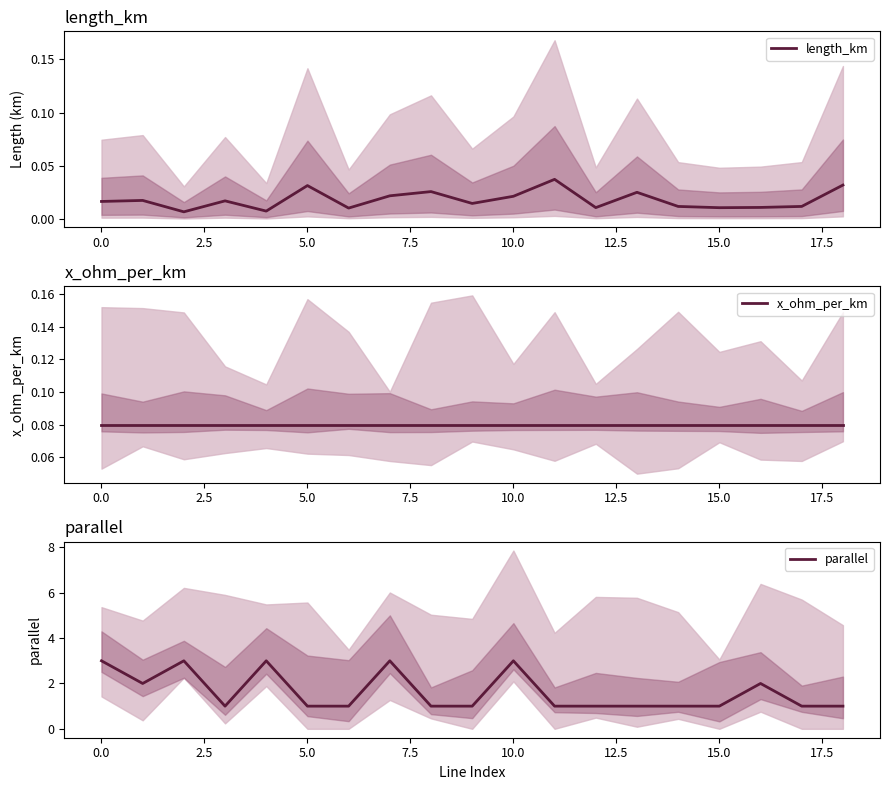

What are all the series names shown in the legend?

length_km, x_ohm_per_km, parallel